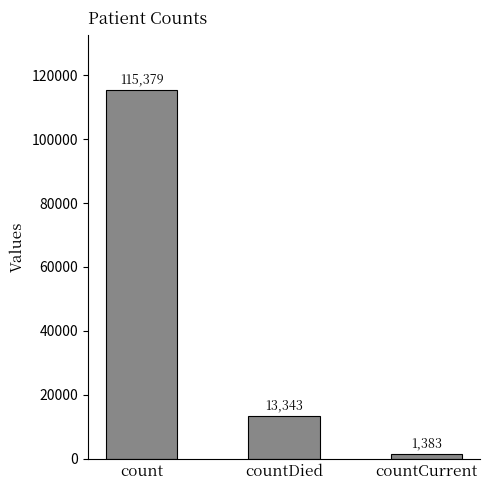

At which category does the chart reach its minimum across all series?

countCurrent